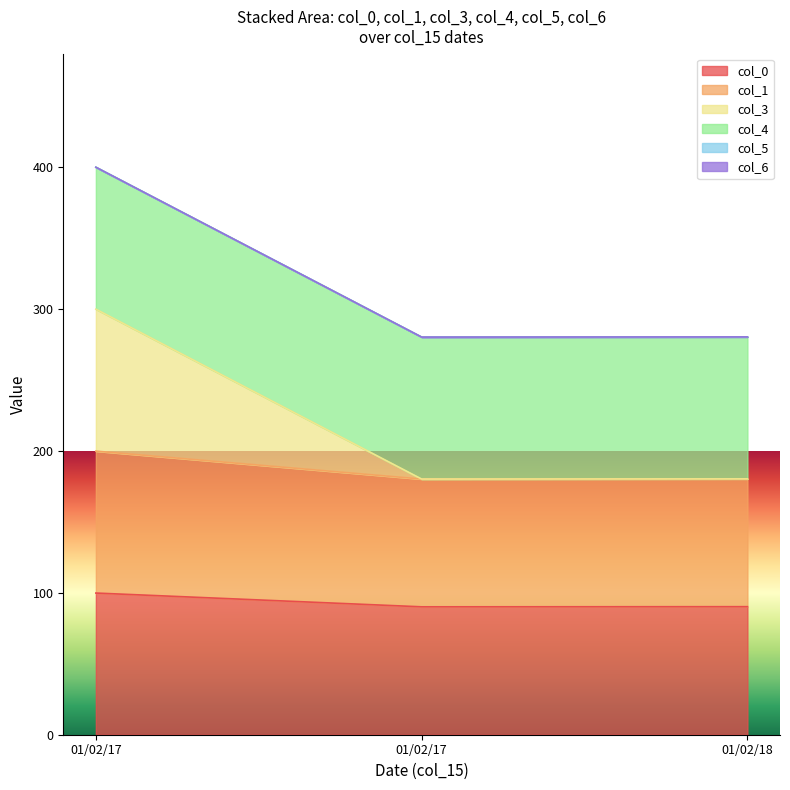

True or false: col_3 has a value of 545.2 at 01/02/17.

False